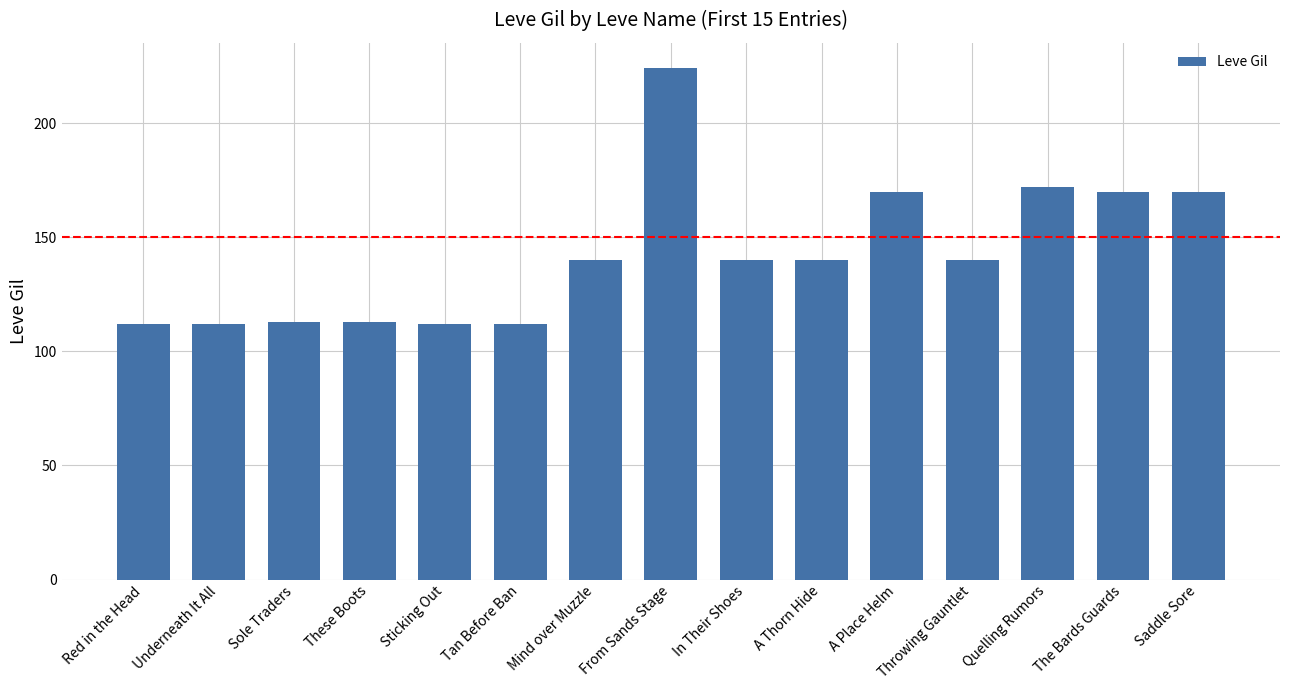

What is the change in value from From Sands Stage to A Place Helm?

-54